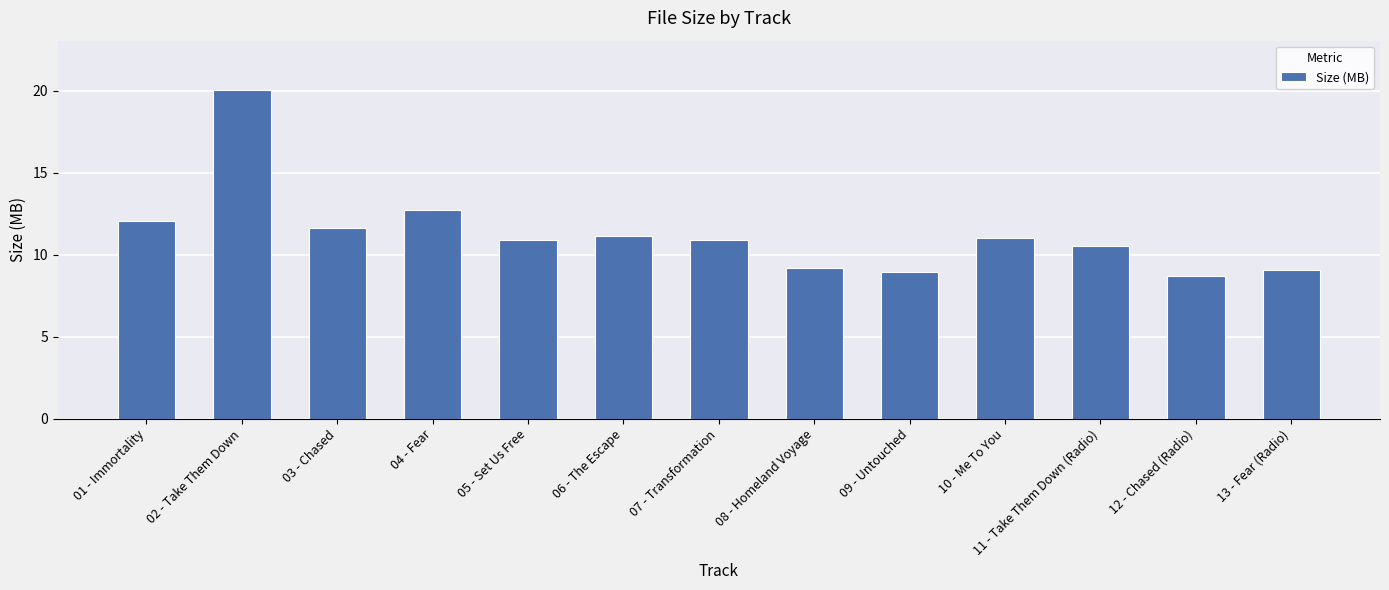

Reading left to right, extract all data points from this chart.

12.1	20.0	11.6	12.7	10.9	11.2	10.9	9.2	8.9	11.0	10.6	8.7	9.0